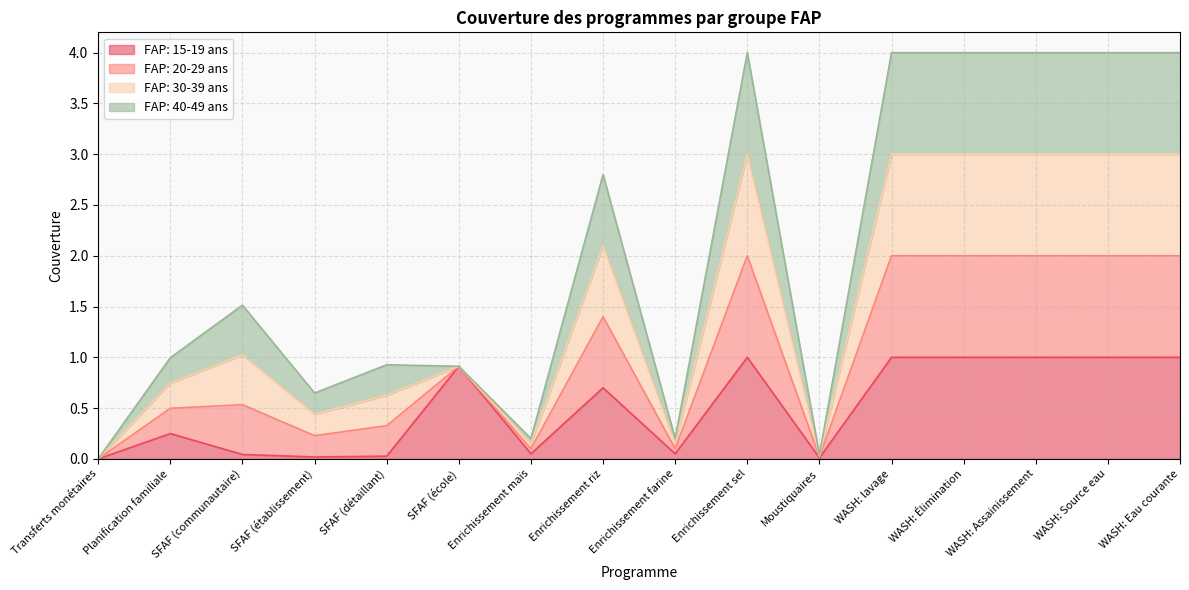

Does the chart have visible grid lines?

Yes